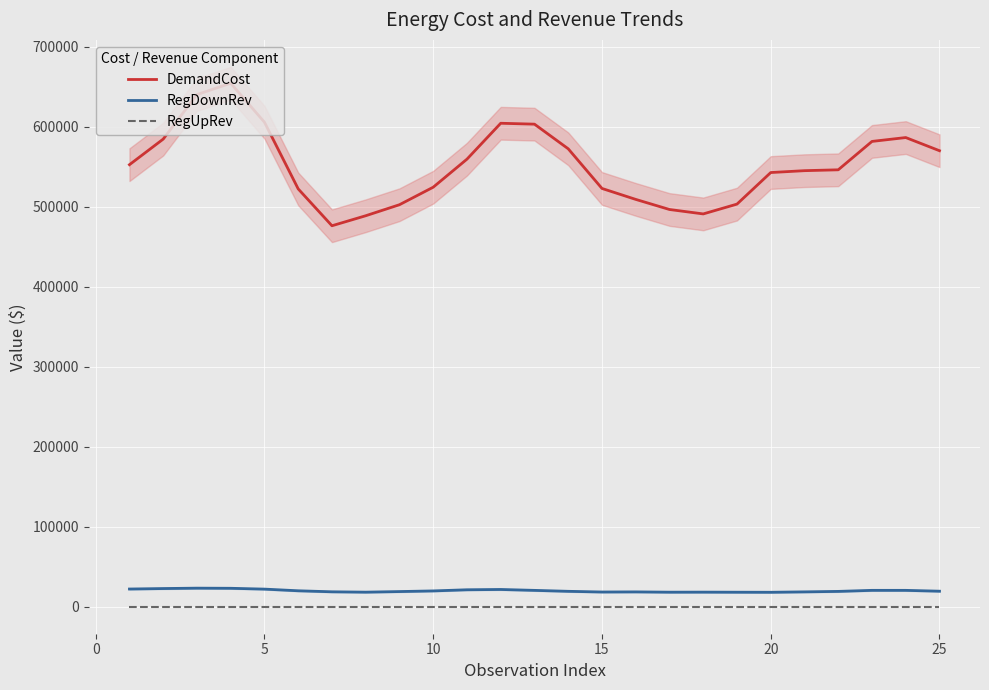

True or false: RegUpRev and DemandCost cross at least once.

False